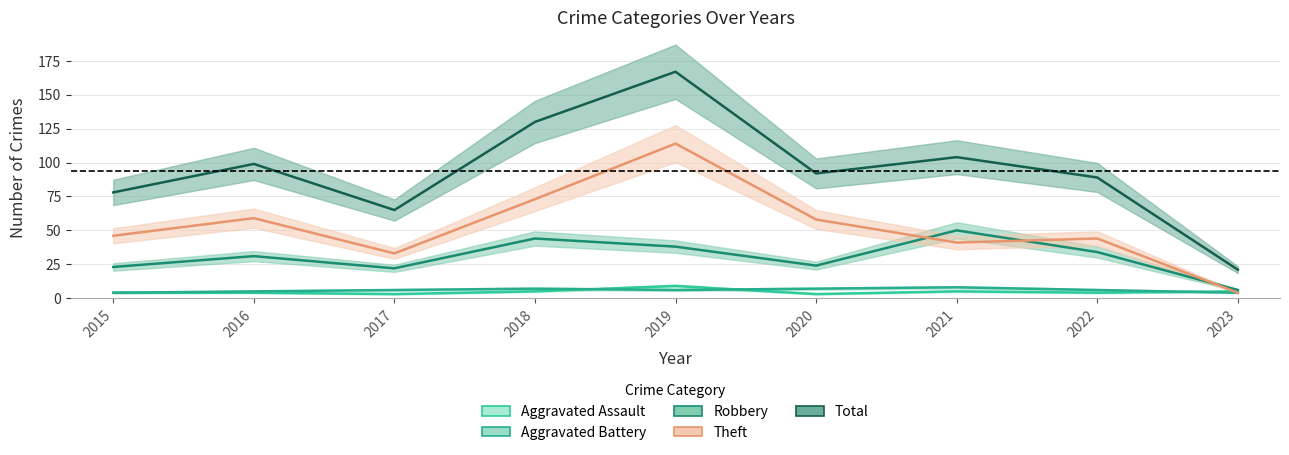

What is the sum of all Theft values?

472